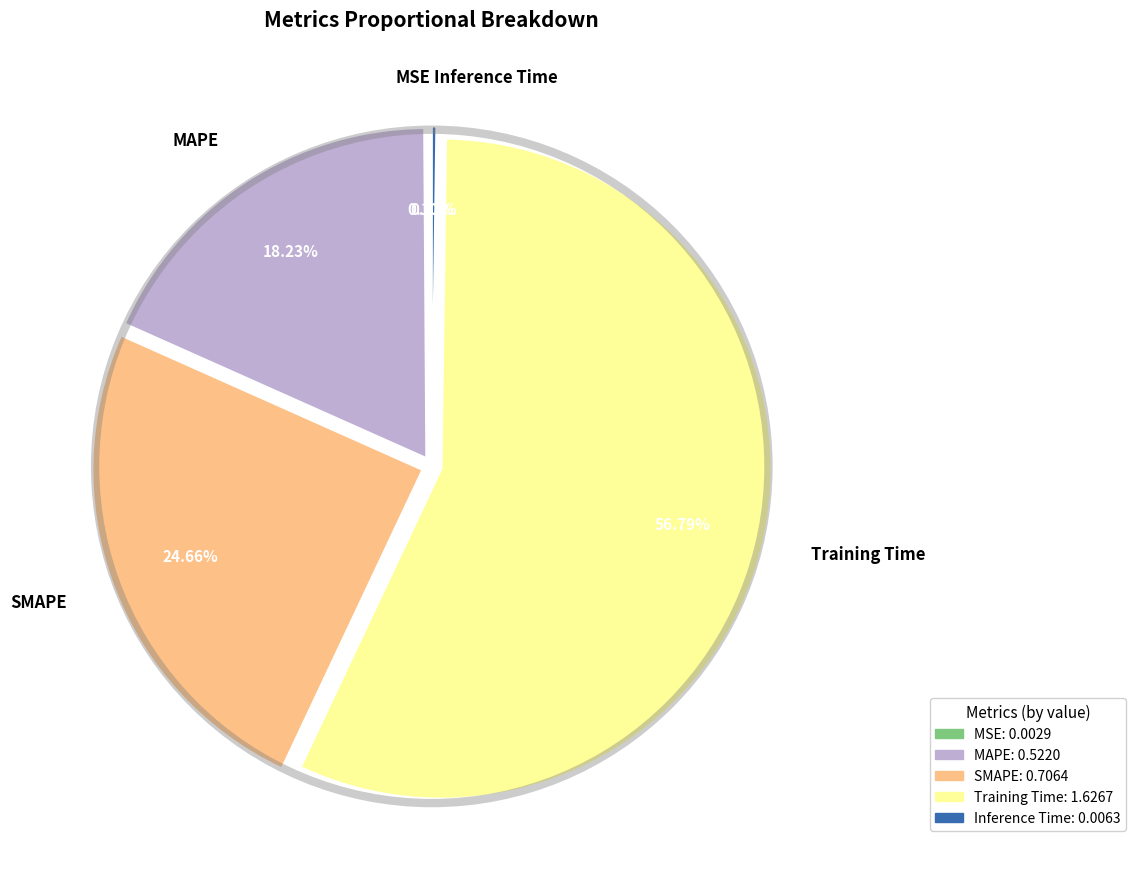

Which slice represents more than half of the pie?

Training Time